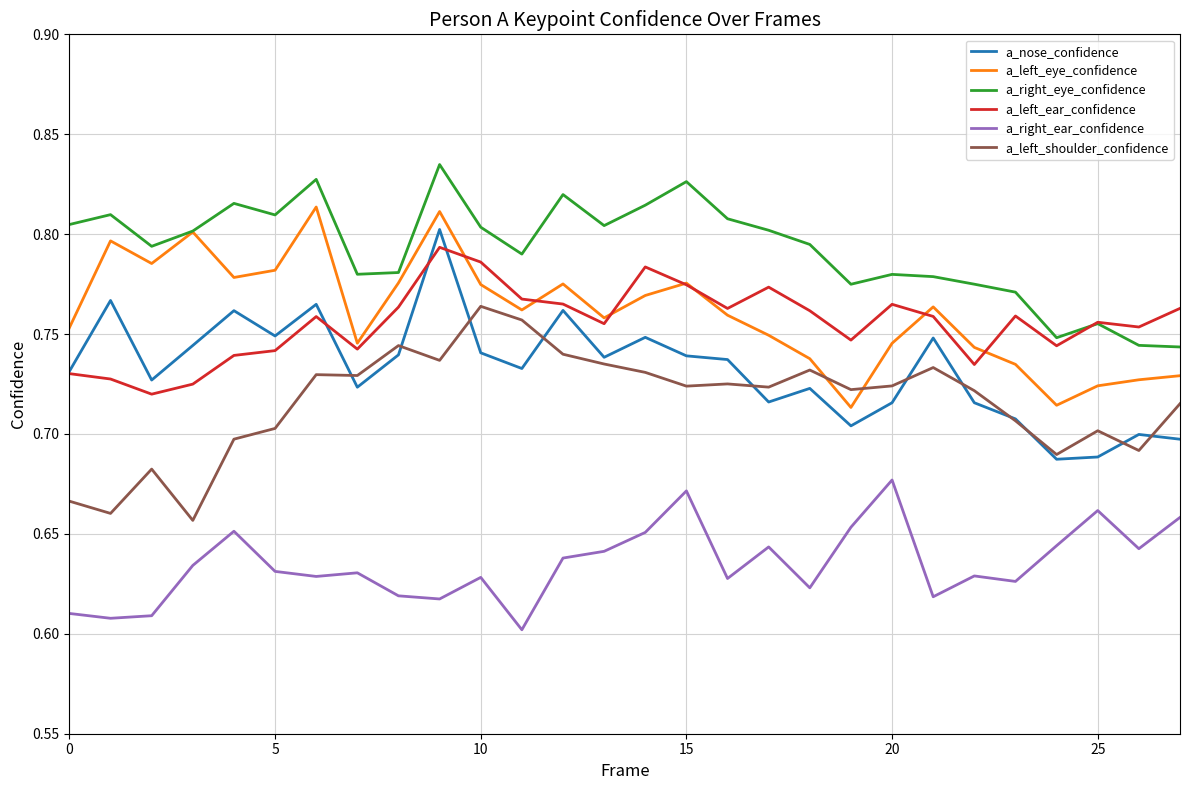

True or false: a_right_ear_confidence and a_left_shoulder_confidence cross at least once.

False